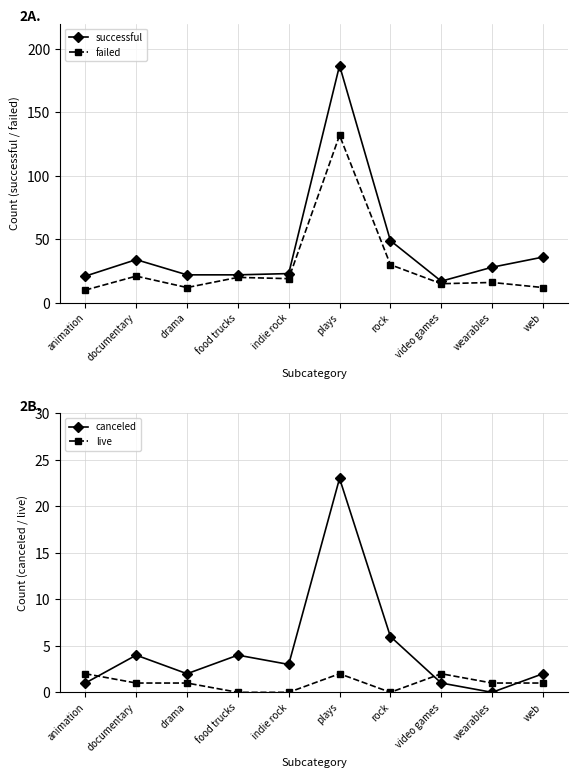

True or false: successful and failed cross at least once.

False